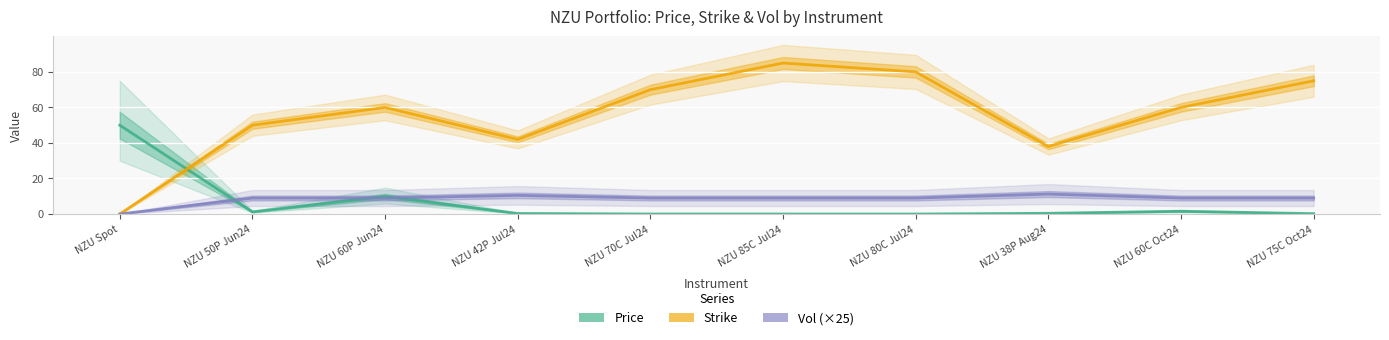

What is the label of the 6th point from the left?

NZU 85C Jul24